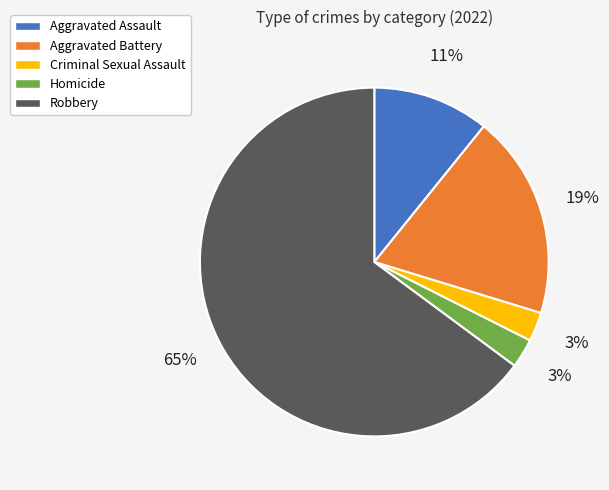

To the nearest percent, what is the difference between the Aggravated Battery and Homicide slice percentages?

16%